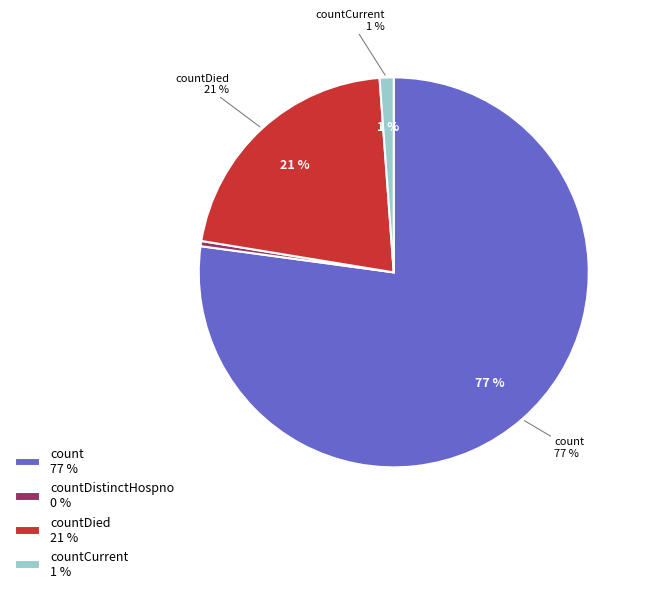

Combined, what portion of the pie is countCurrent and countDistinctHospno?

1.6%